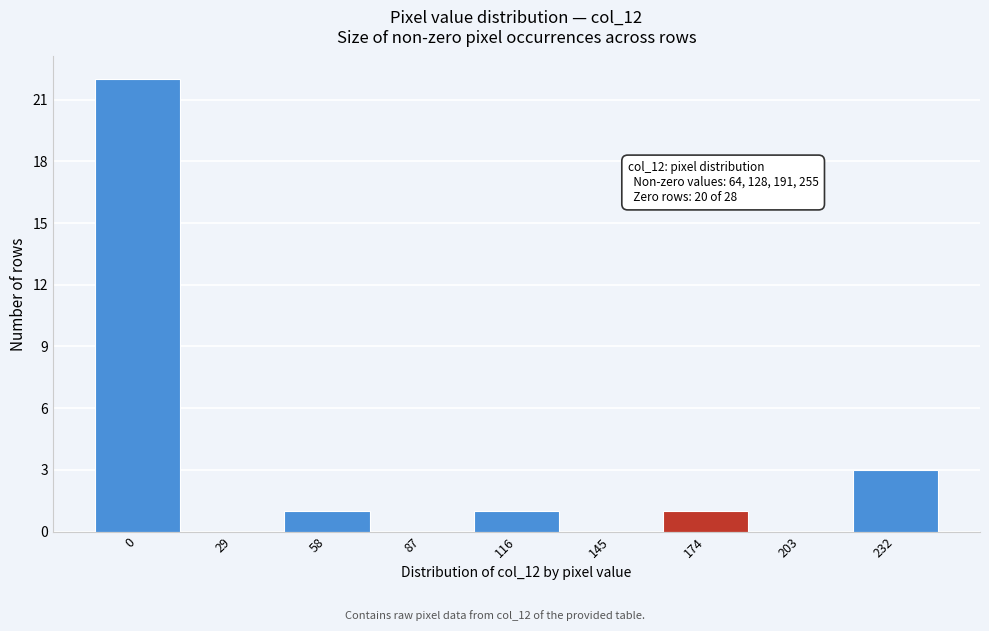

Reading left to right, extract all data points from this chart.

0=22	29=0	58=1	87=0	116=1	145=0	174=1	203=0	232=3